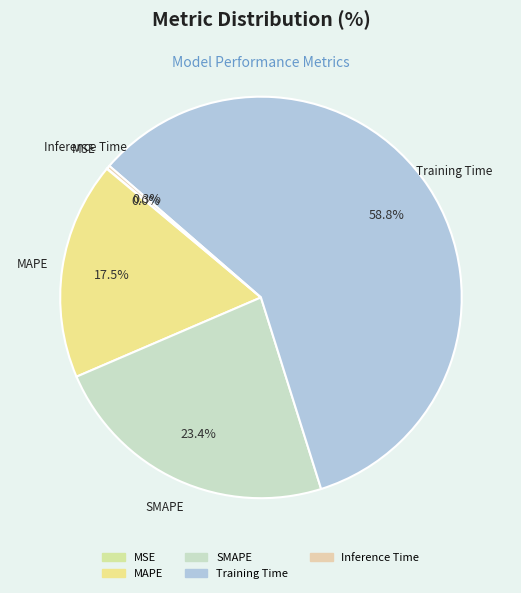

To the nearest percent, what percentage of the pie is Training Time?

59%